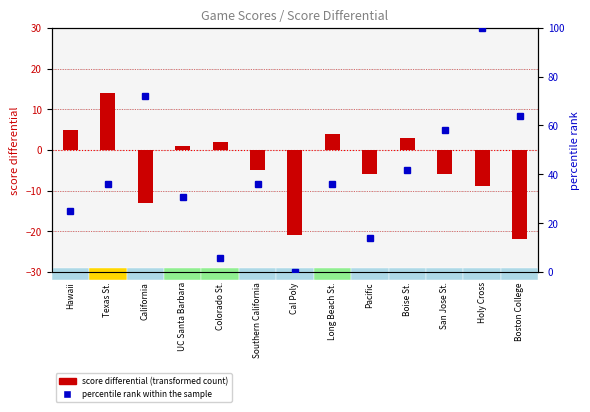

Which series changed the most between UC Santa Barbara and Long Beach St.?

percentile rank within the sample